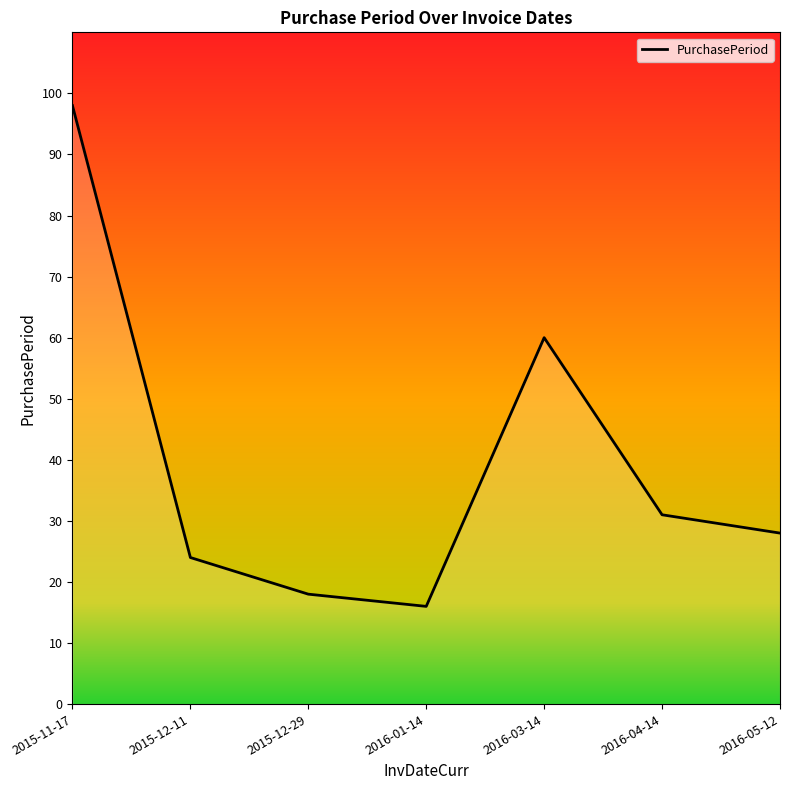

What is the sum of all values?

275